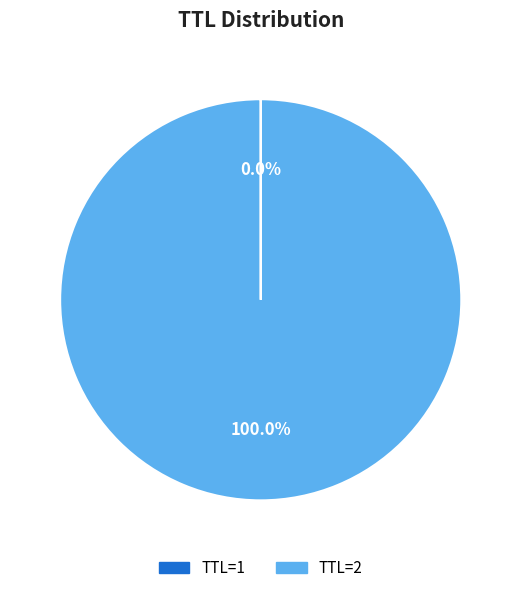

Is there any slice that represents more than half of the pie?

Yes